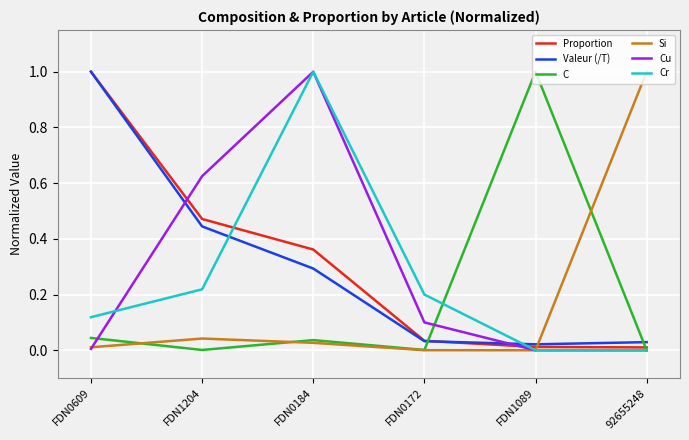

What is the average value of the Proportion series?

0.3